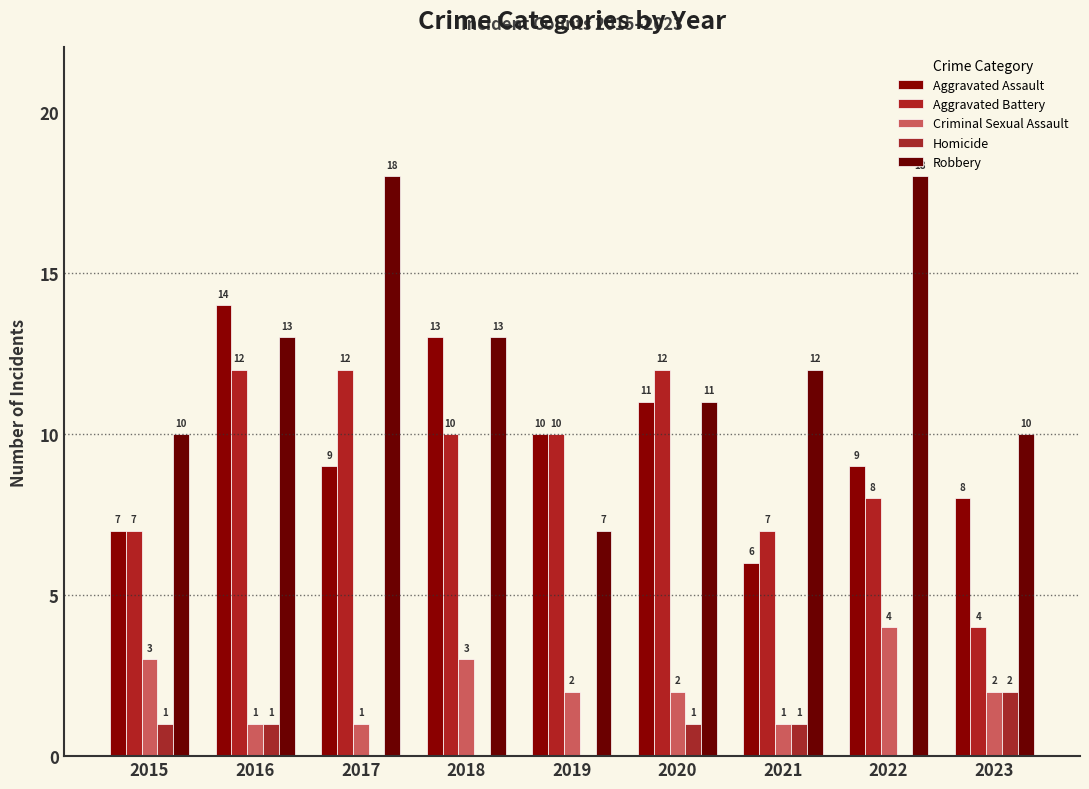

Which series has the largest total across all categories?

Robbery